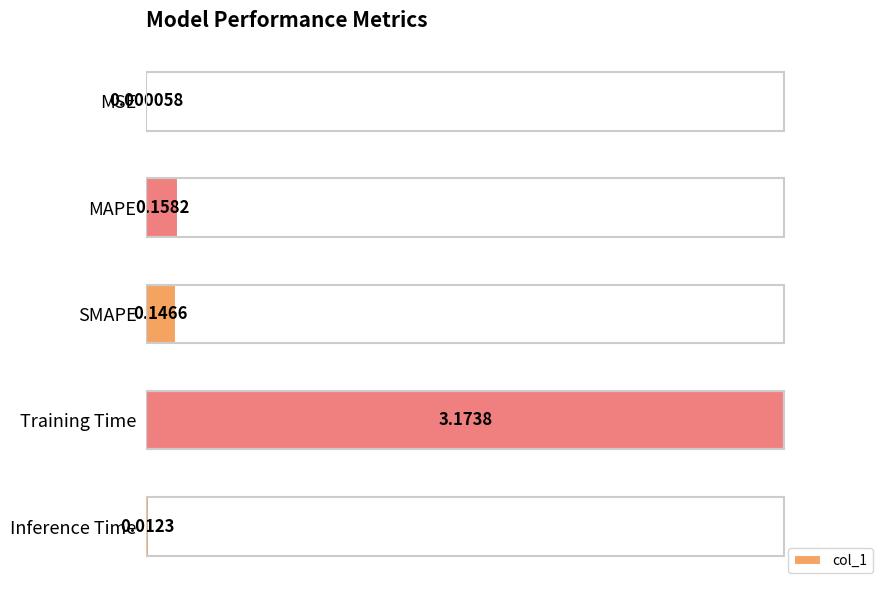

At which label is the value closest to 1?

MAPE